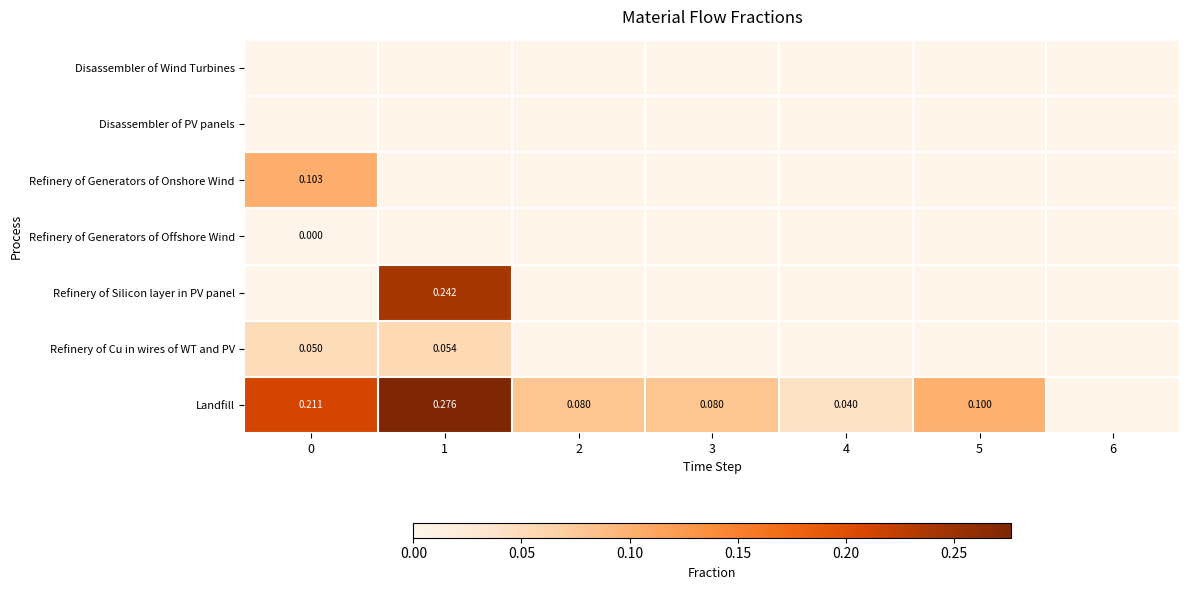

How many data points does each series have?

7